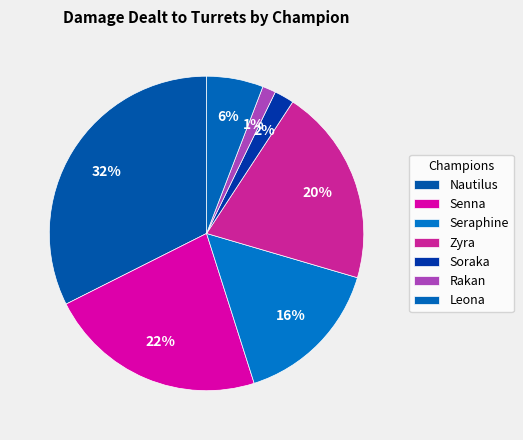

What is the largest slice in the pie chart?

Nautilus